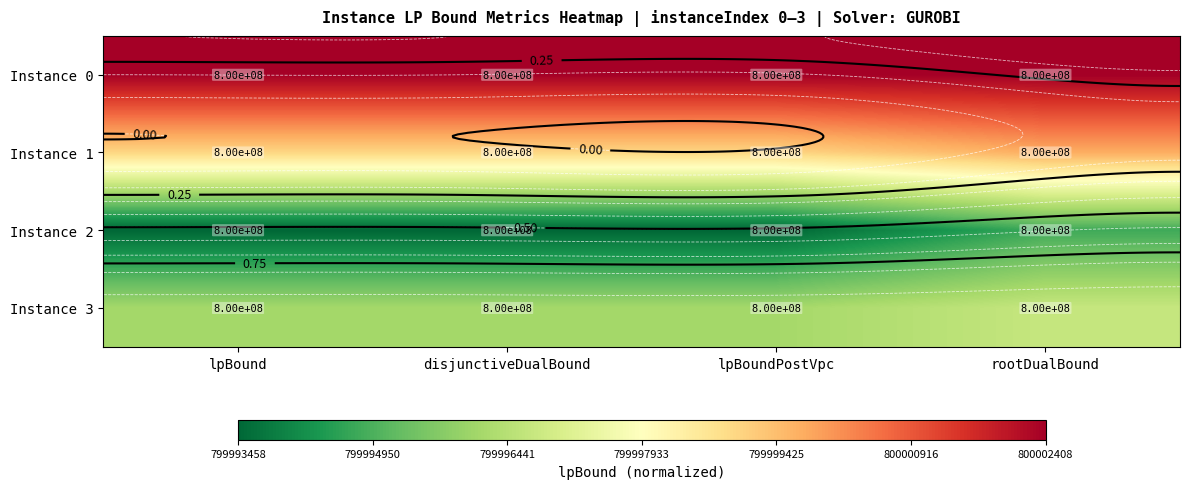

What is the total value across all series at rootDualBound?

2.2